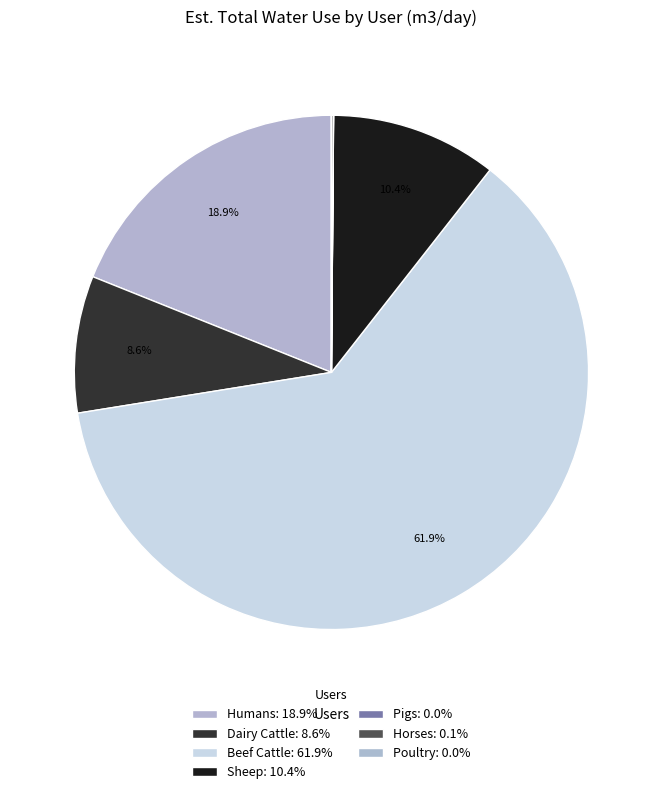

Which slice represents more than half of the pie?

Beef Cattle